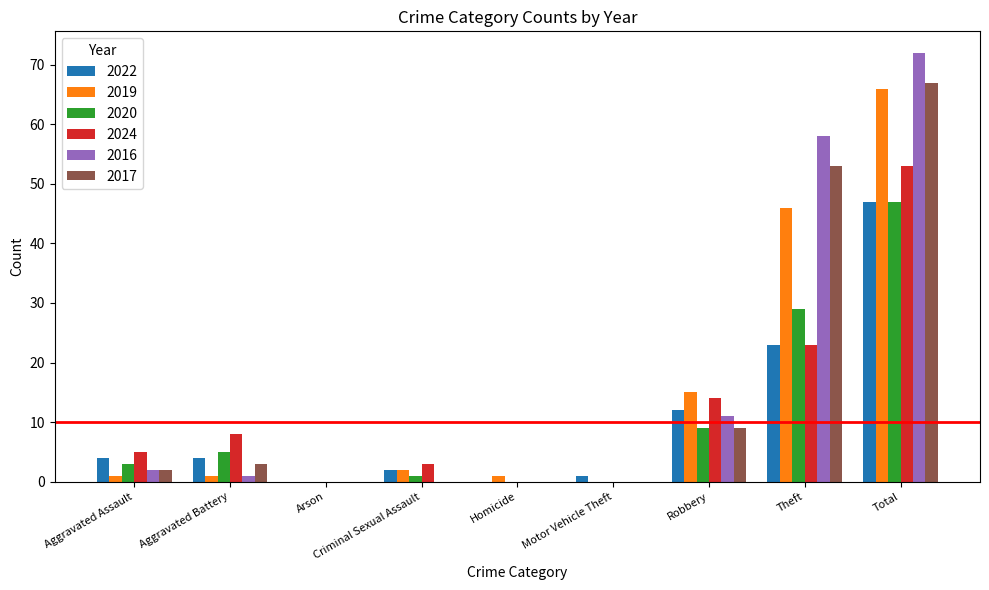

What is the sum of all 2019 values?

132